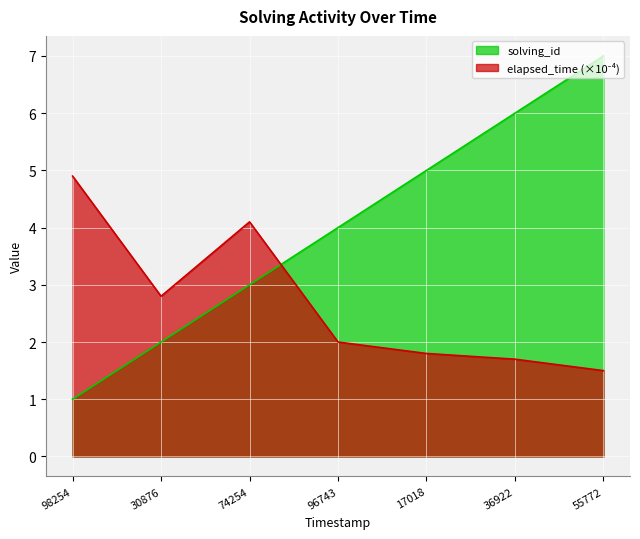

Which series has the largest total across all categories?

solving_id